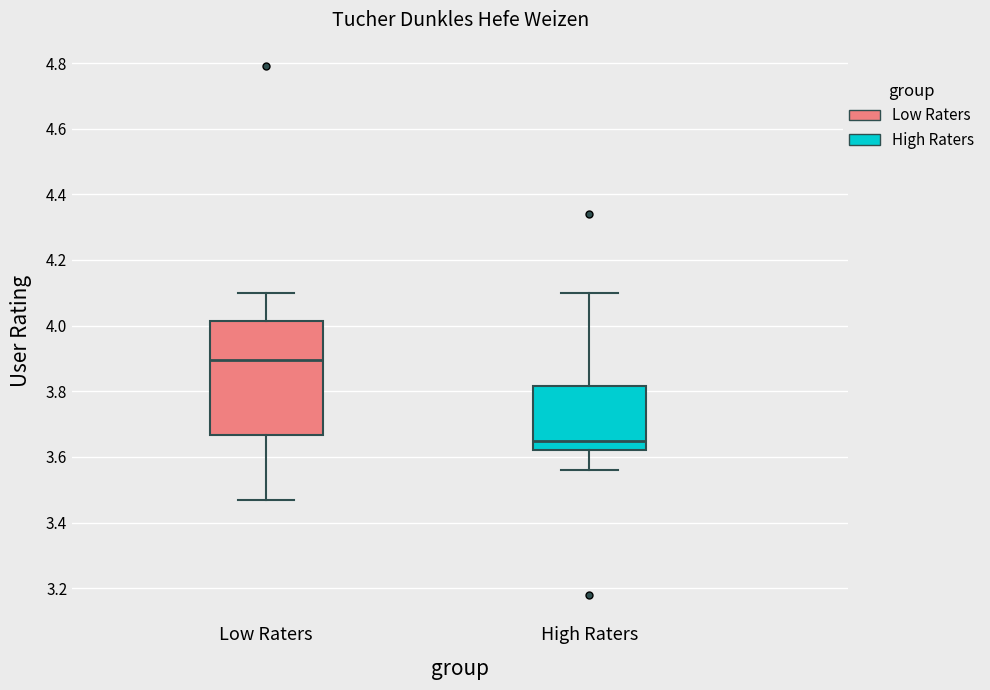

Which box is the tallest, from its lower edge to its upper edge?

Low Raters